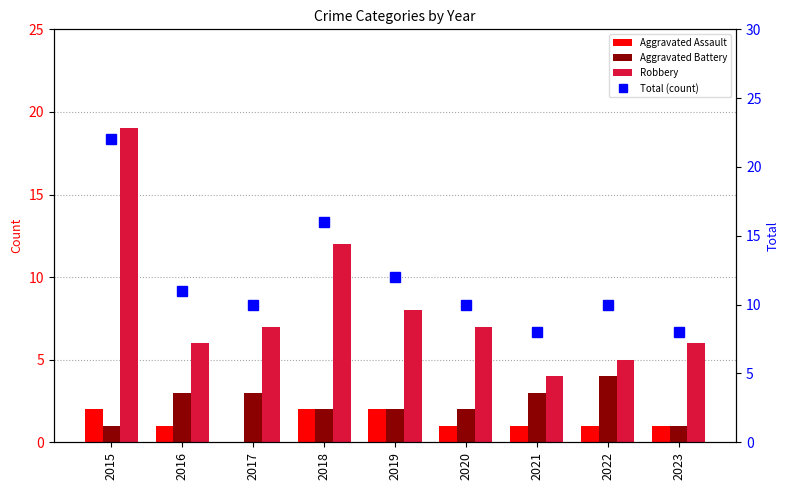

Reading left to right, extract all data points from this chart.

Aggravated Assault: 2015=2	2016=1	2017=0	2018=2	2019=2	2020=1	2021=1	2022=1	2023=1
Aggravated Battery: 2015=1	2016=3	2017=3	2018=2	2019=2	2020=2	2021=3	2022=4	2023=1
Robbery: 2015=19	2016=6	2017=7	2018=12	2019=8	2020=7	2021=4	2022=5	2023=6
Total (count): 2015=22	2016=11	2017=10	2018=16	2019=12	2020=10	2021=8	2022=10	2023=8